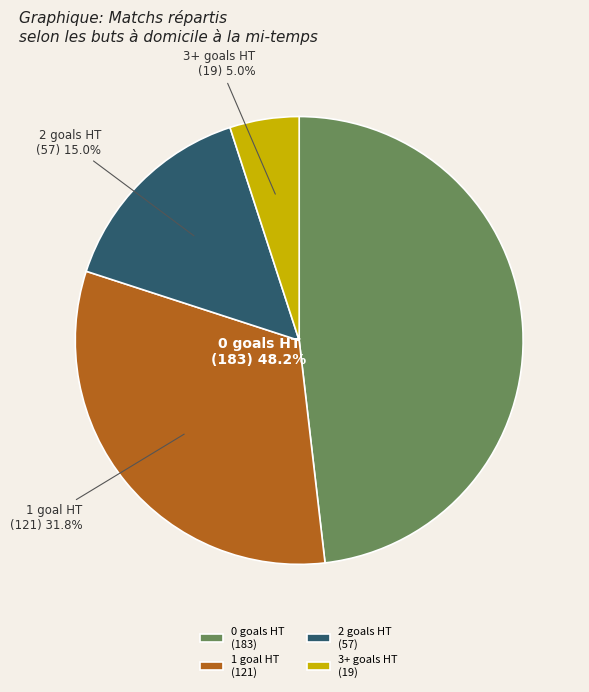

Does 1 account for over 50% of the chart?

No